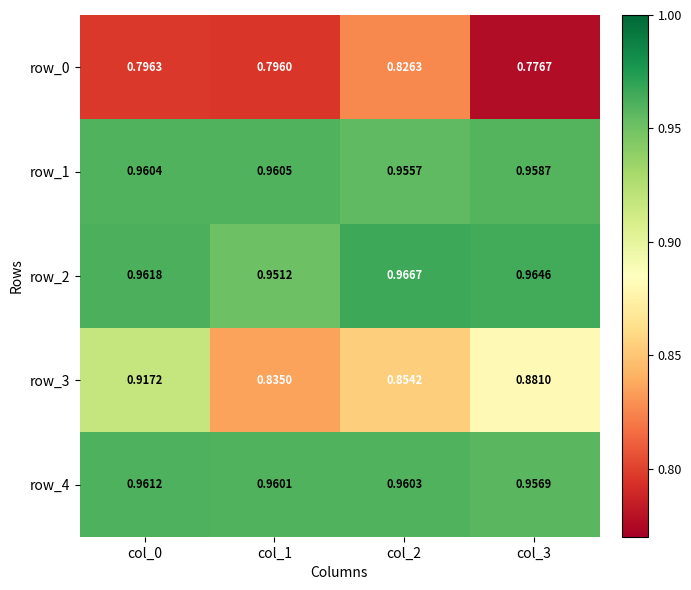

What is the sum of the row_1 values at col_1 and col_2?

1.9